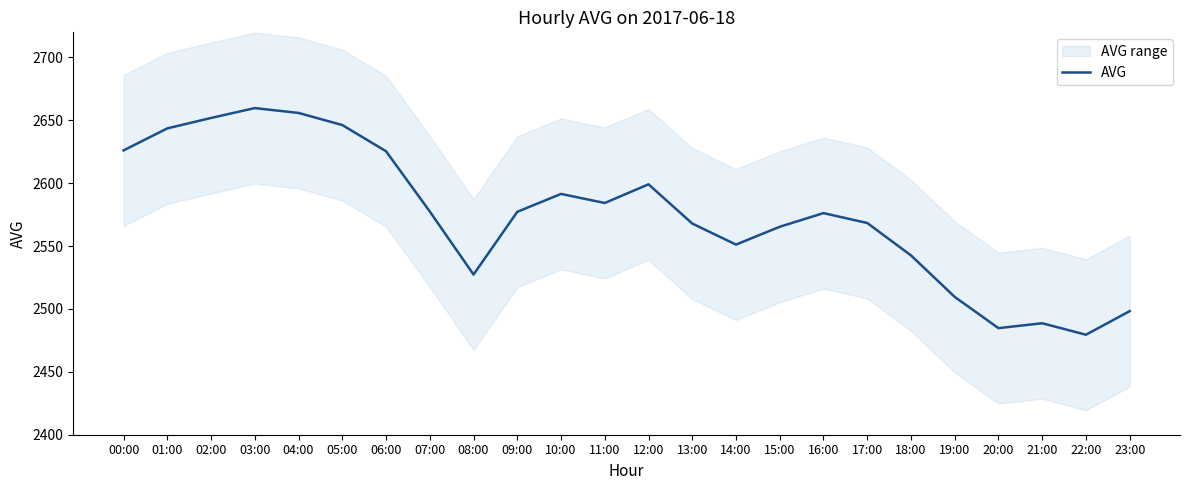

Where is the first local minimum?

08:00